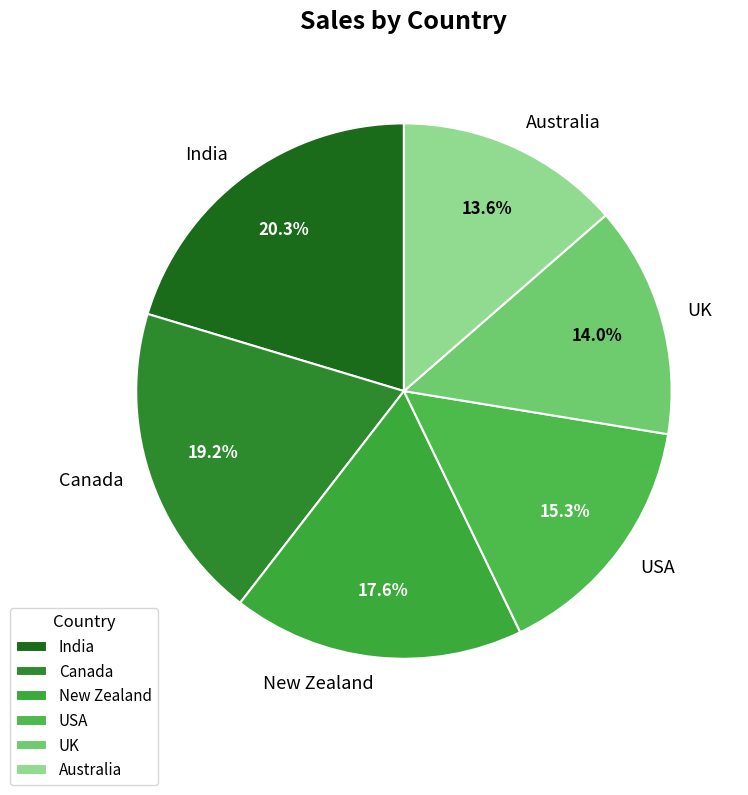

Is there any slice that represents more than half of the pie?

No